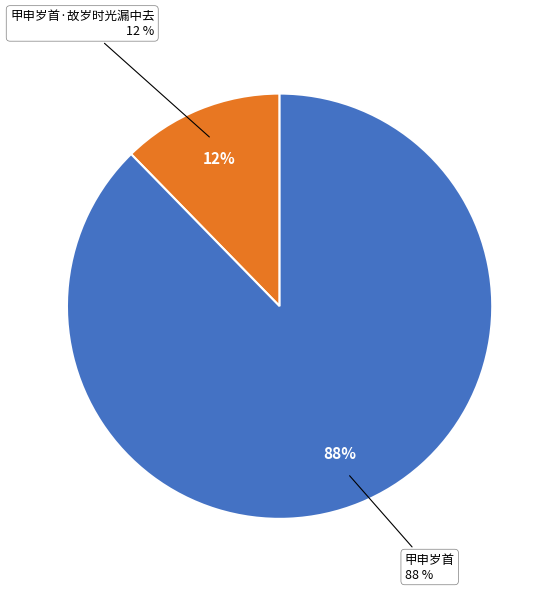

Which slice is the largest?

甲申岁首